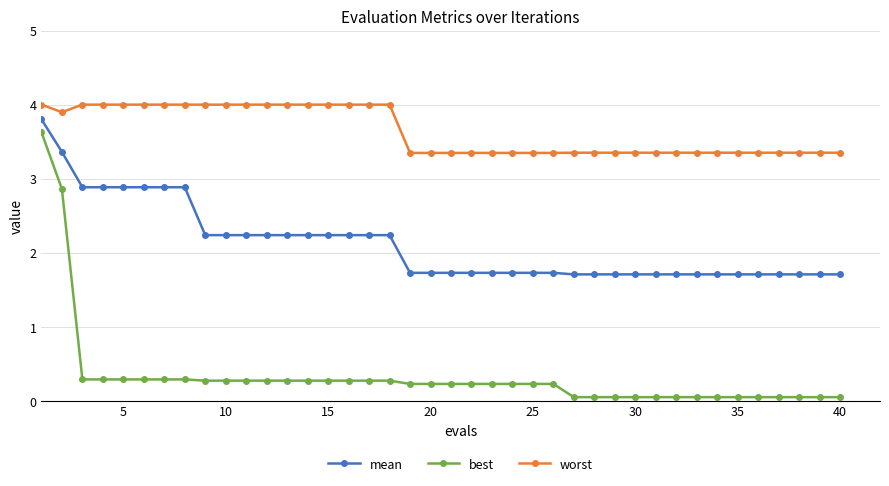

Which series has the largest total across all categories?

worst